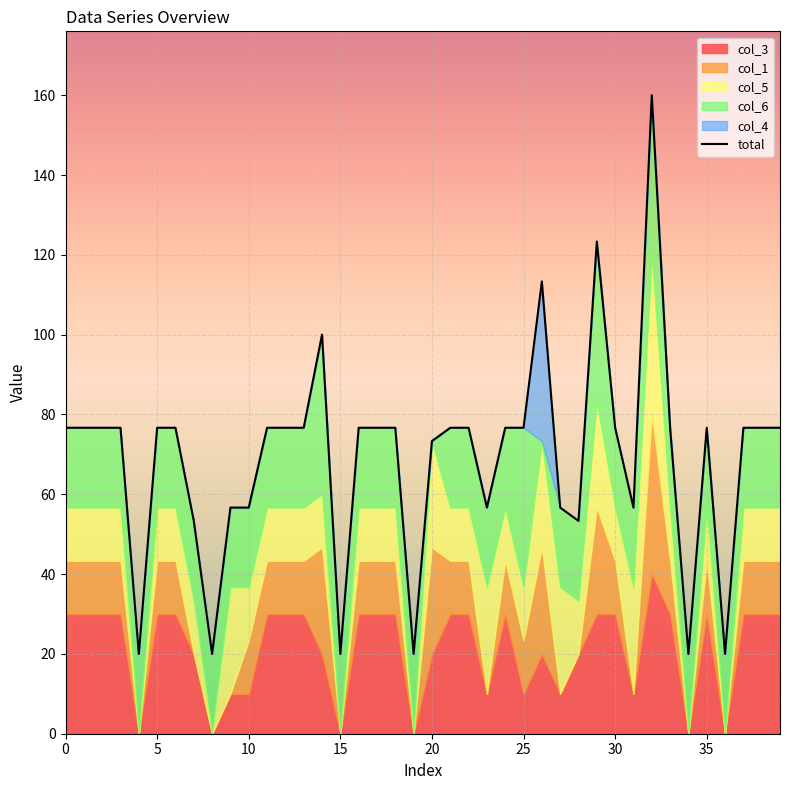

Reading left to right, list all the values displayed in this chart.

76.7	76.7	76.7	76.7	20.0	76.7	76.7	53.3	20.0	56.7	56.7	76.7	76.7	76.7	100.0	20.0	76.7	76.7	76.7	20.0	73.3	76.7	76.7	56.7	76.7	76.7	113.3	56.7	53.3	123.3	76.7	56.7	160.0	76.7	20.0	76.7	20.0	76.7	76.7	76.7